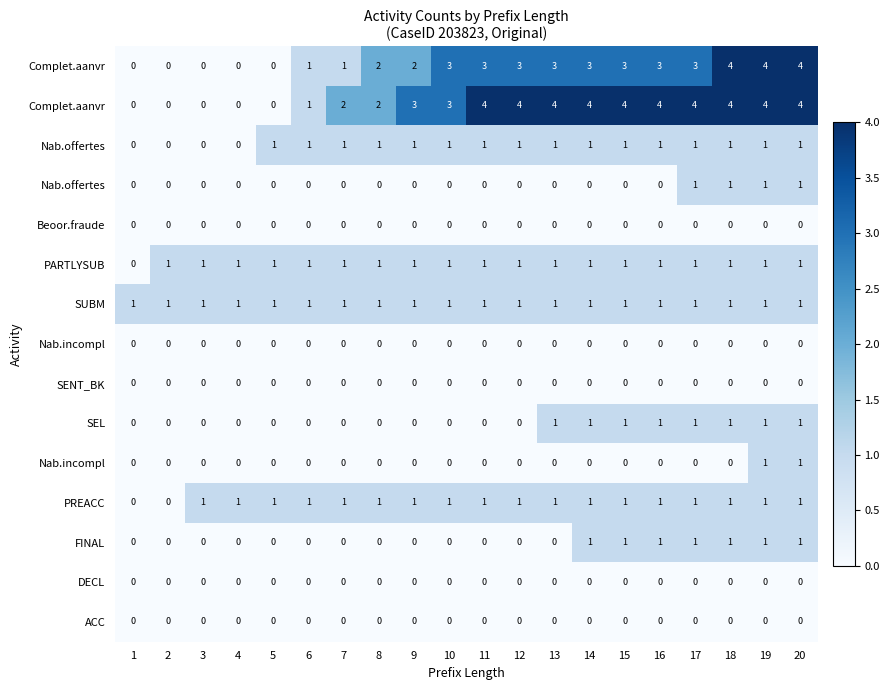

What is the difference between the highest and lowest values at 13?

4